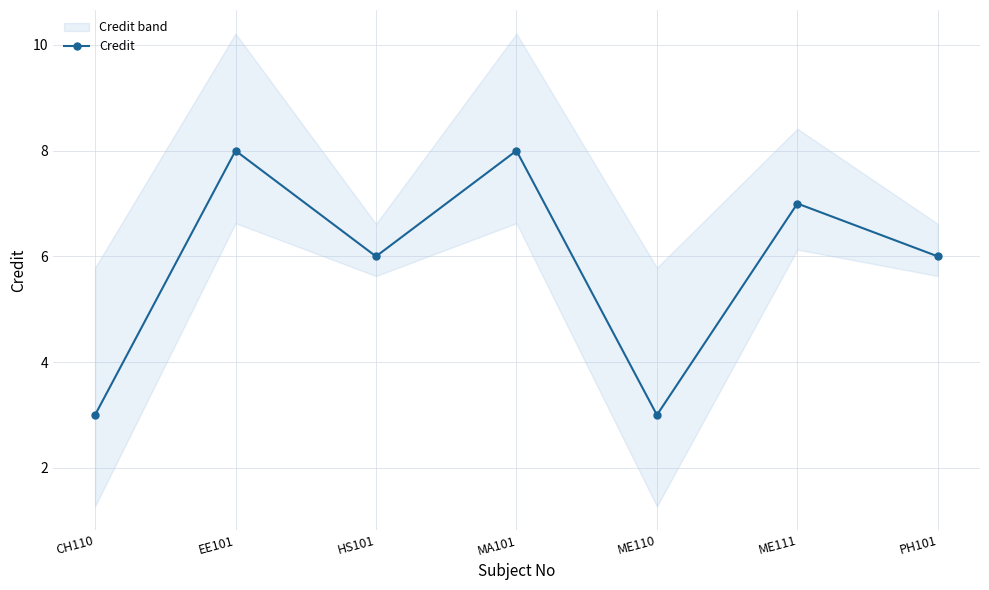

List the labels in order of value, smallest first.

CH110, ME110, HS101, PH101, ME111, EE101, MA101